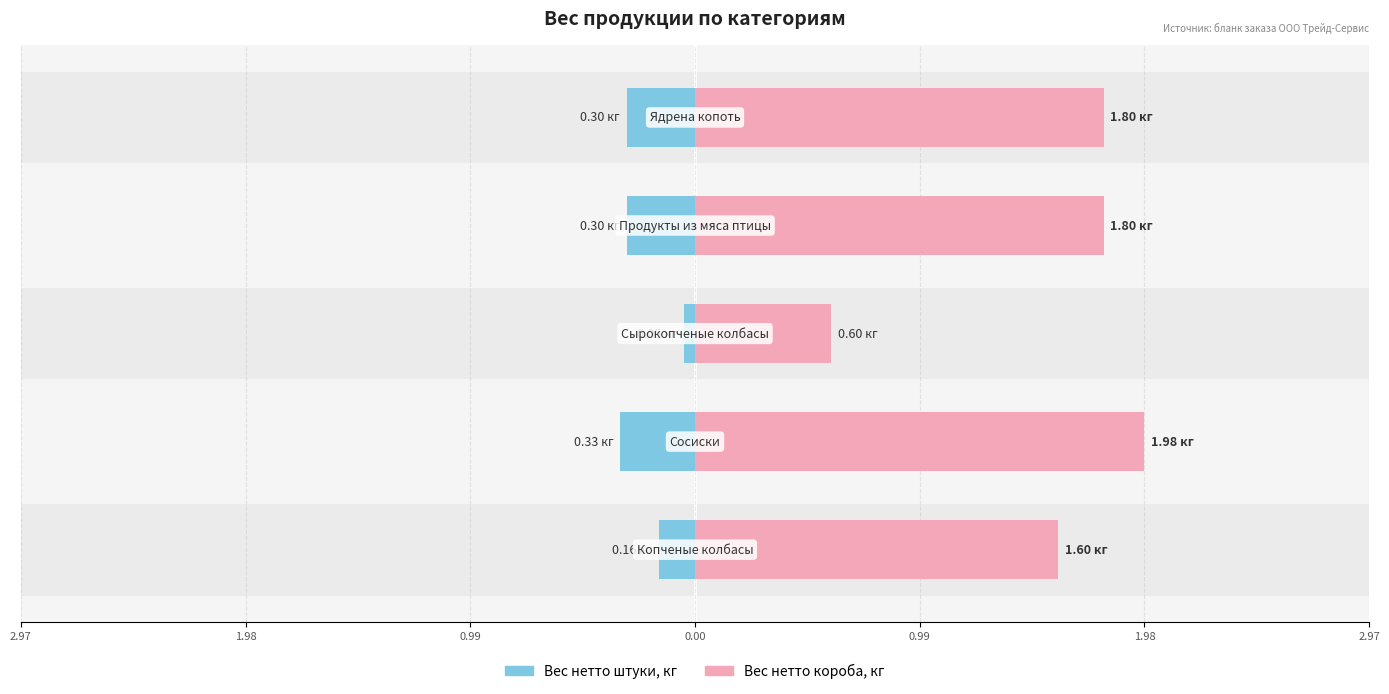

Which category has the highest value in the Вес нетто короба, кг series?

Сосиски